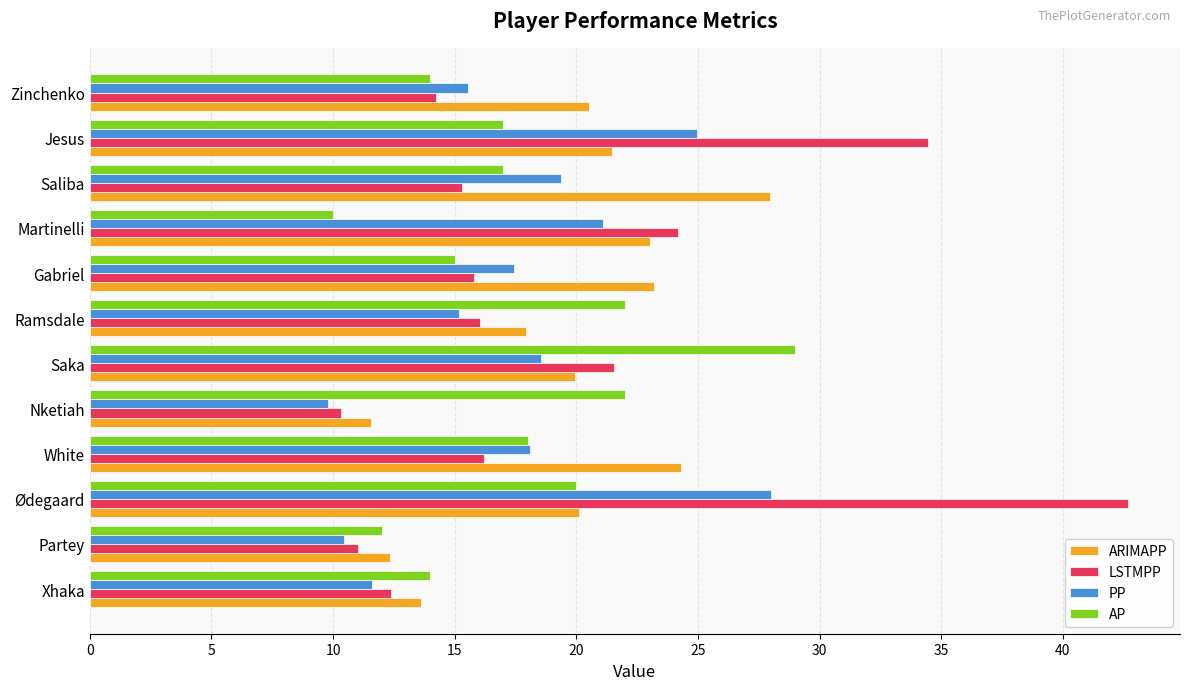

The AP series shows 7.6 at Zinchenko. True or false?

False